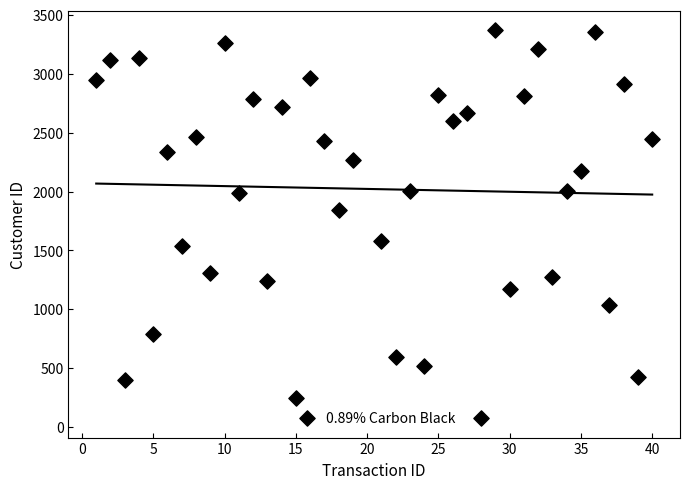

What is the range of Y values (max minus min)?

3292